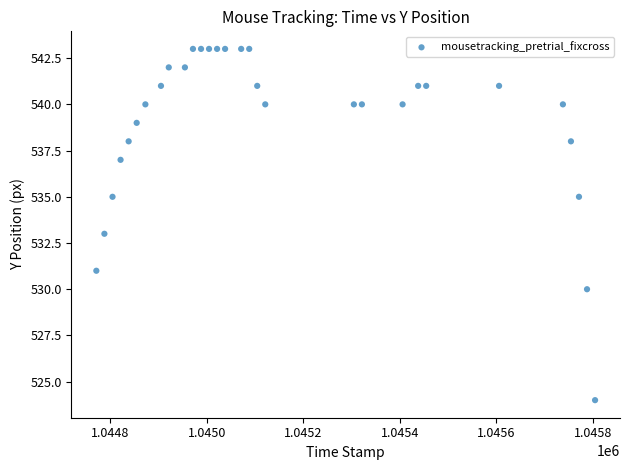

What is the range of Y values (max minus min)?

19